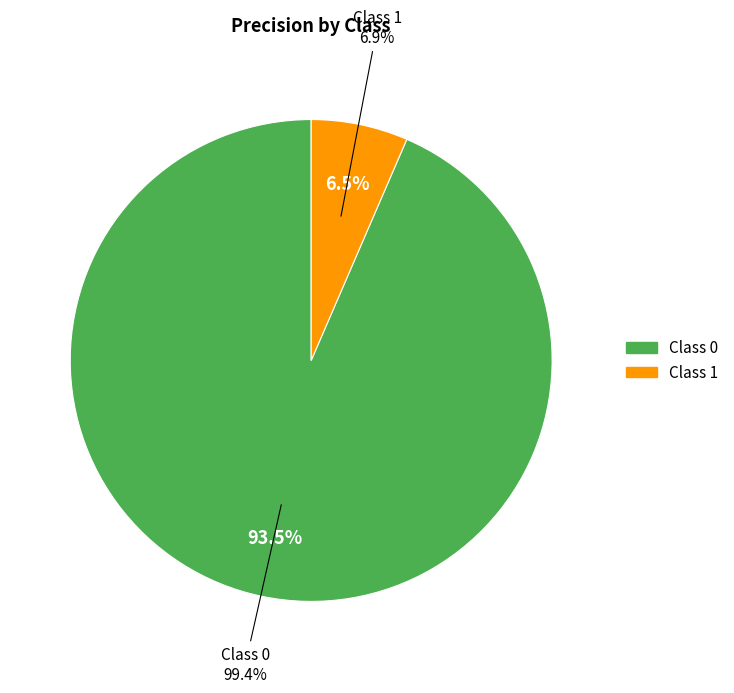

Rank the categories by value from lowest to highest.

1, 0